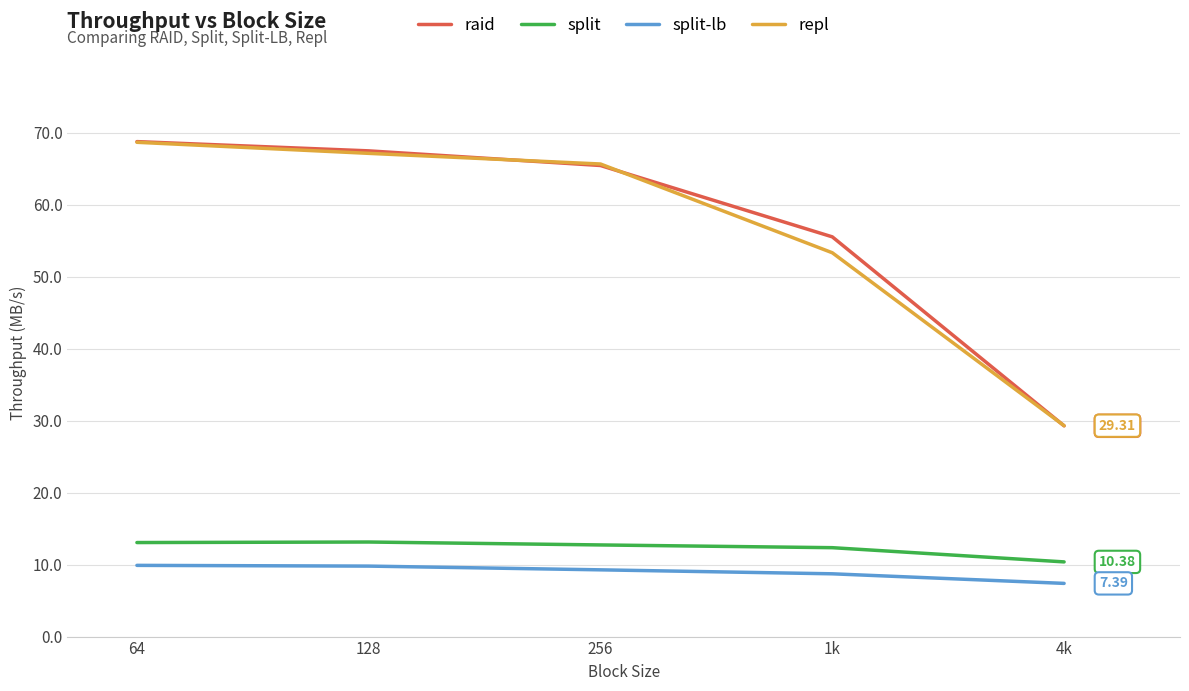

Is the value of split at 128 greater than the value of repl at 4k?

No